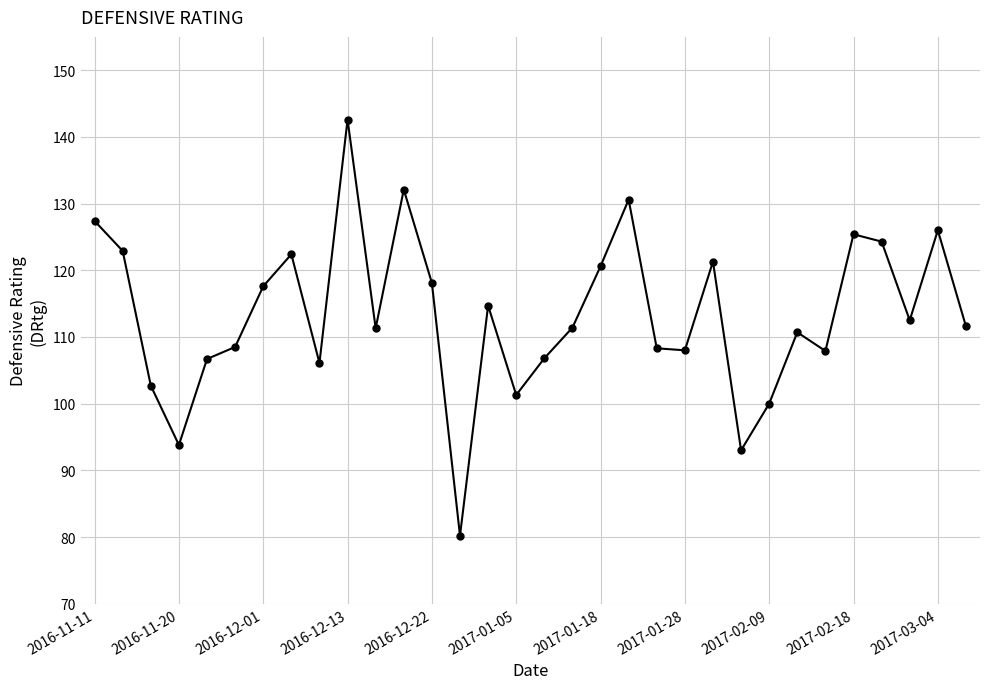

What is the minimum value shown in the chart?

80.2